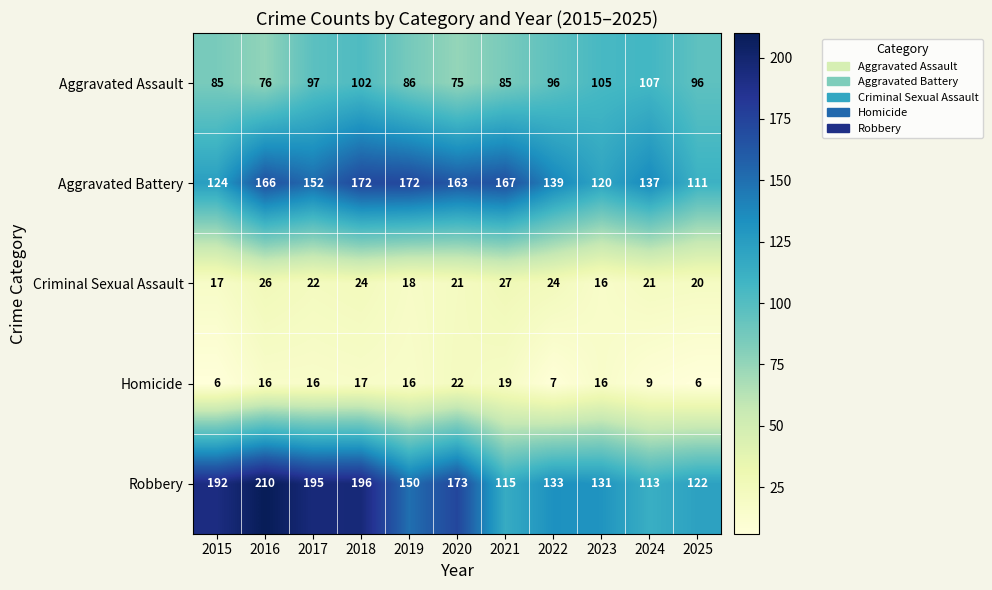

Where does the Aggravated Assault series first go above 96?

2017